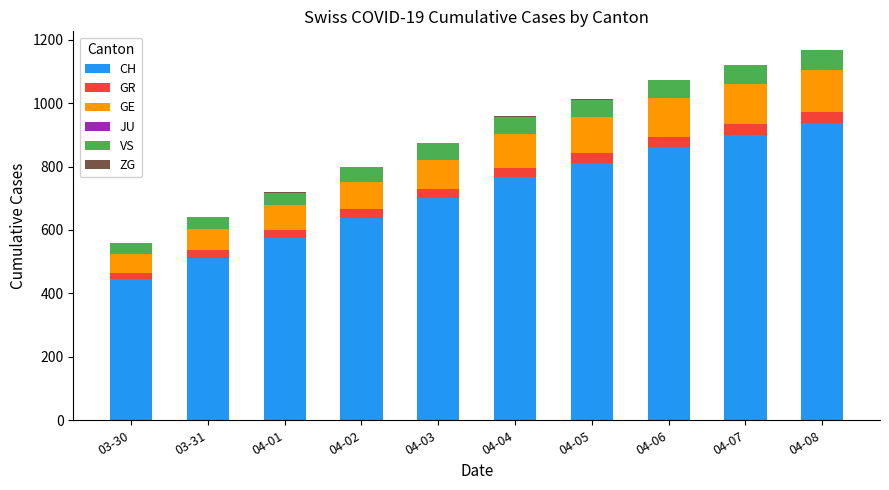

At which label does CH reach its peak?

04-08